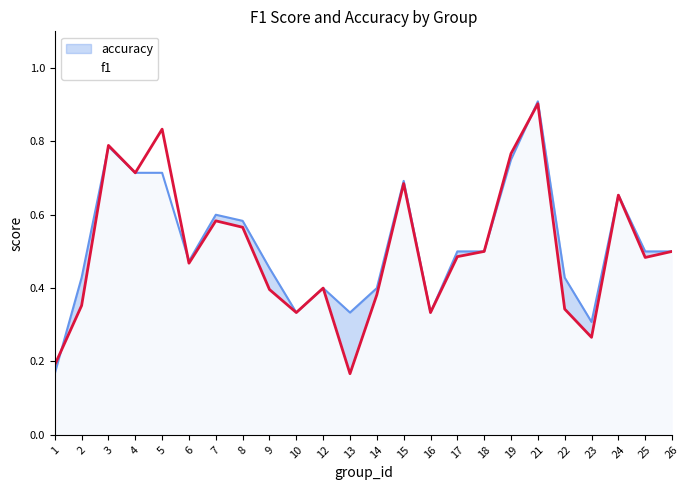

At which category does the chart reach its peak across all series?

21